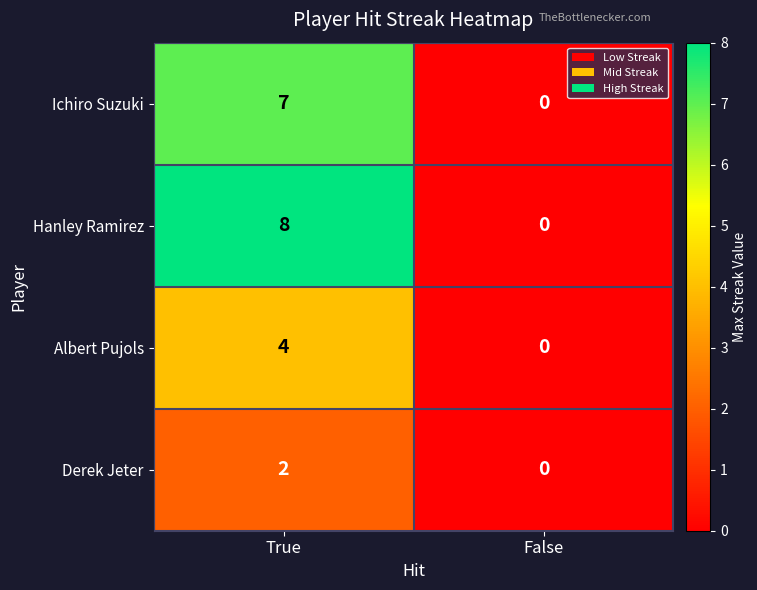

At which category is the sum across all series the highest?

True